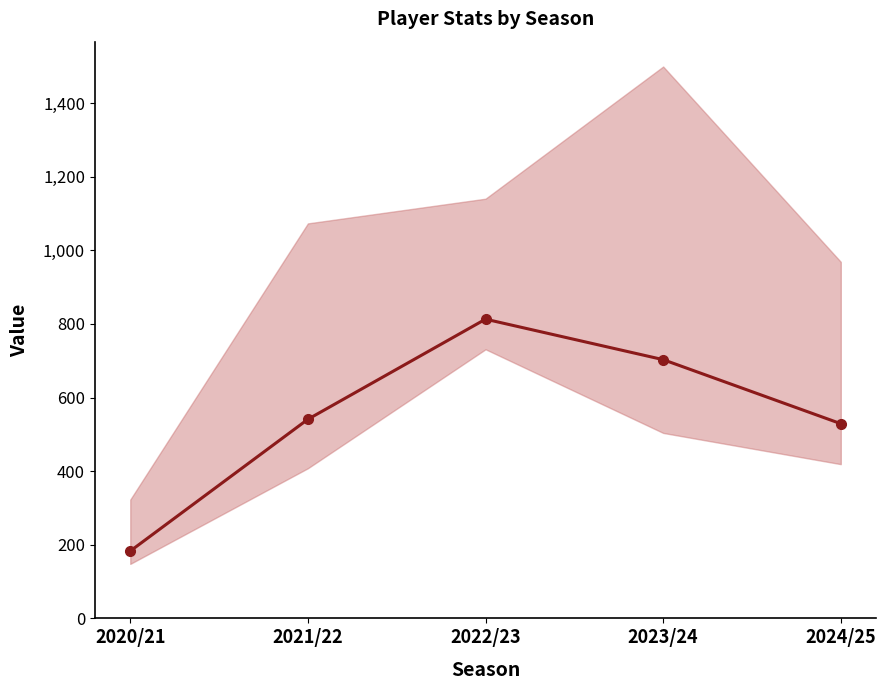

Which category has the highest value across all series?

2022/23